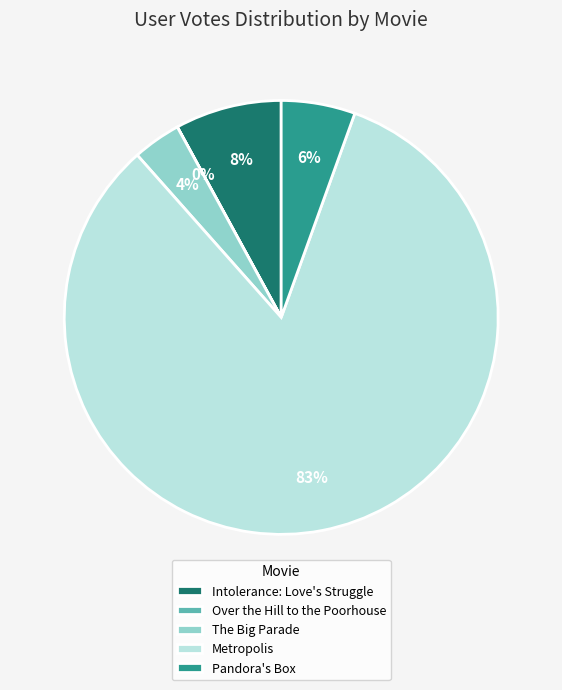

Which has a higher value, Pandora's Box or The Big Parade?

Pandora's Box